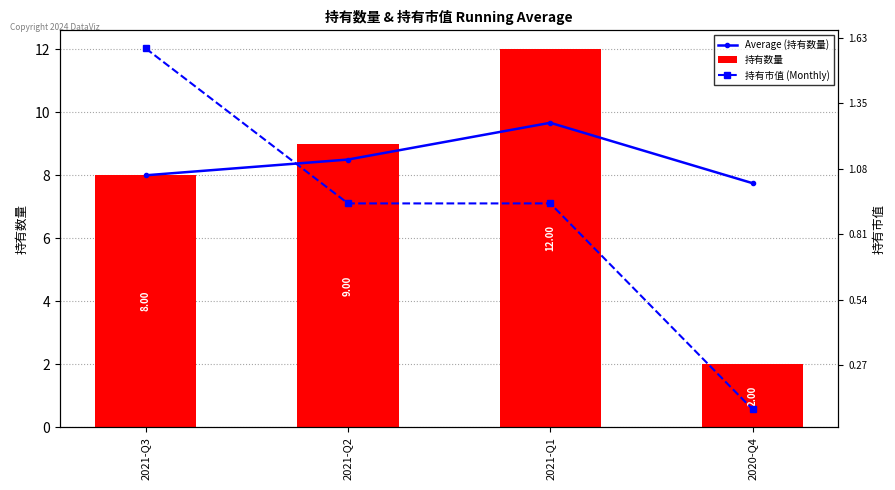

Reading left to right, list all the values displayed in this chart.

Average (持有数量): 8.0	8.5	9.7	7.8
持有数量: 8.0	9.0	12.0	2.0
持有市值 (Monthly): 1.6	0.9	0.9	0.1